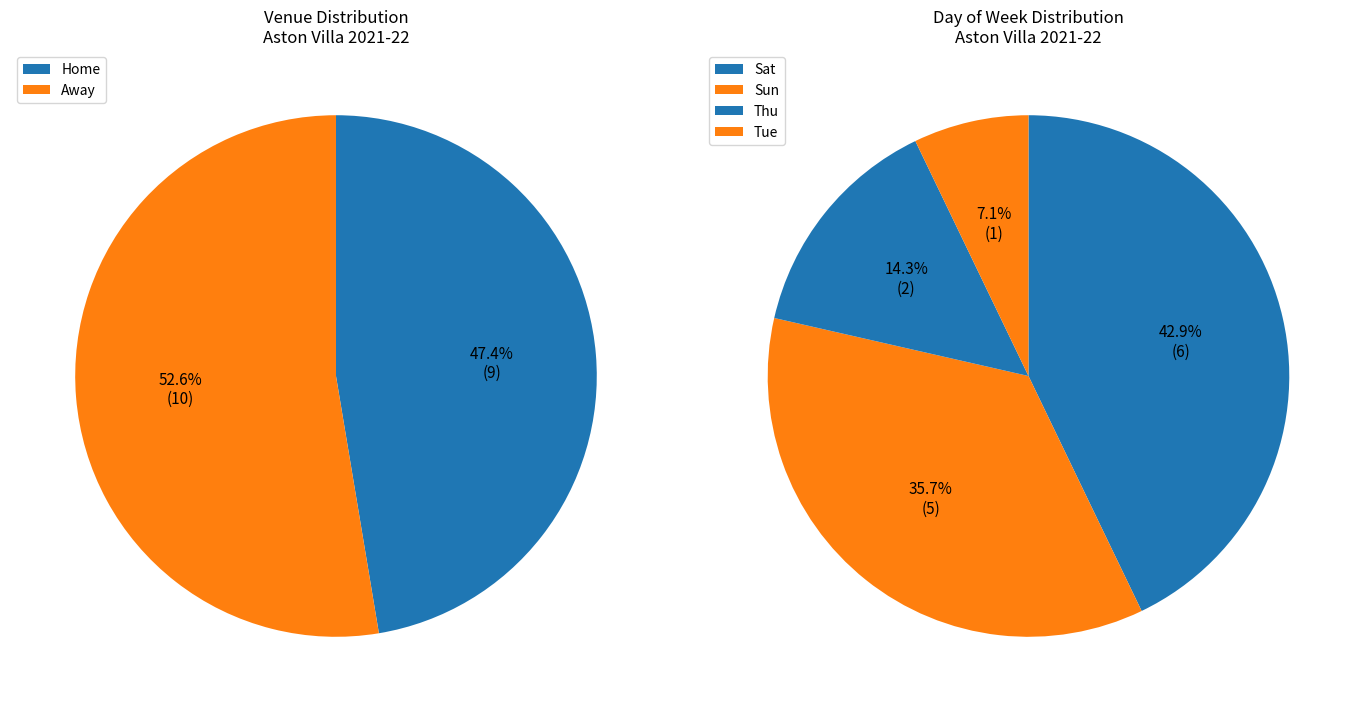

How many slices are in this pie chart?

4